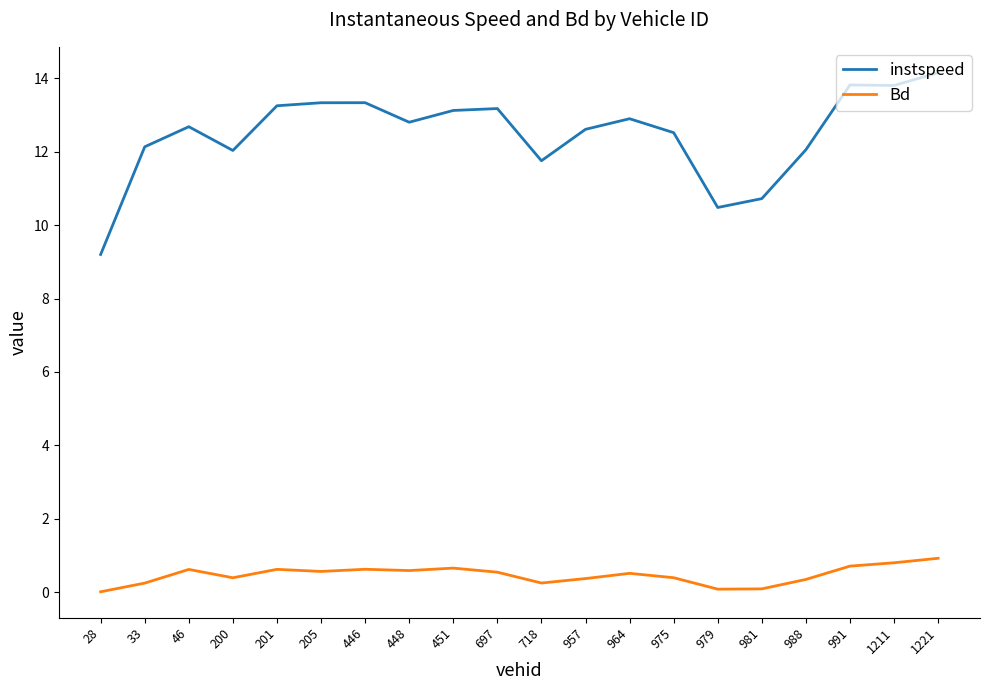

What is the difference between the maximum and minimum values in the Bd series?

0.9